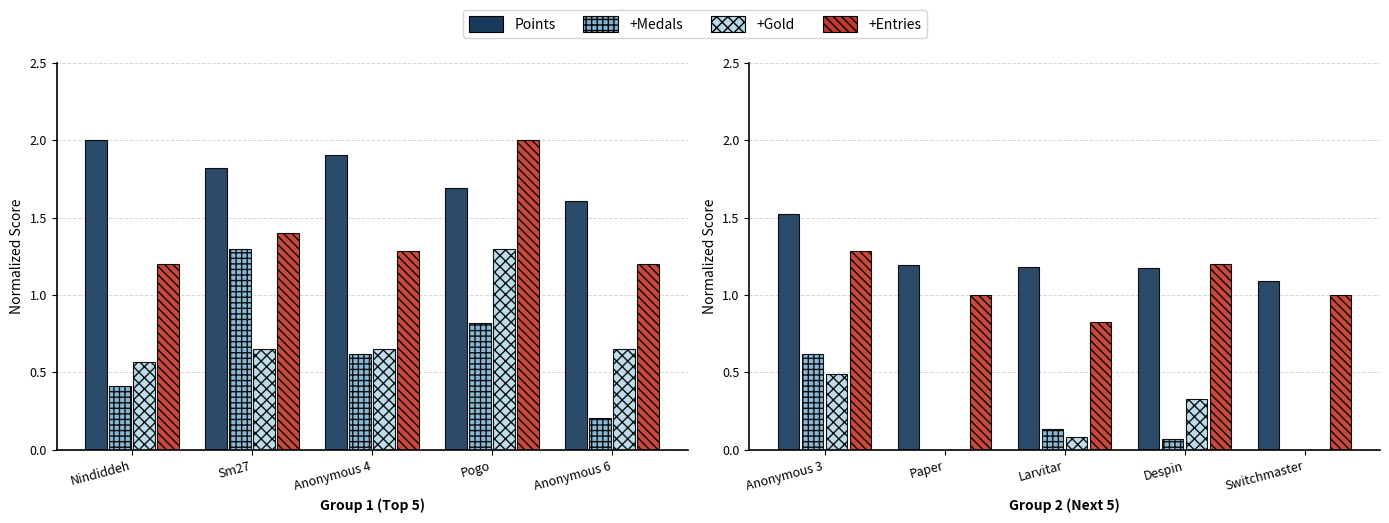

What is the value of the +Medals bar at the 3rd from the left?

0.1